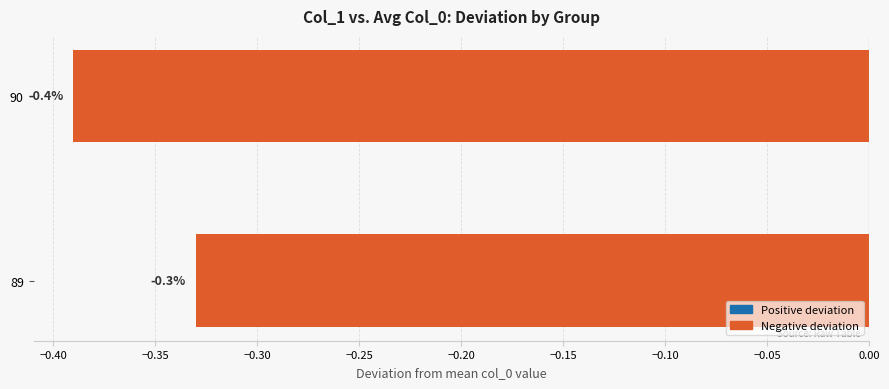

Reading bottom to top, what are all the values shown in this chart?

89=-0.3	90=-0.4